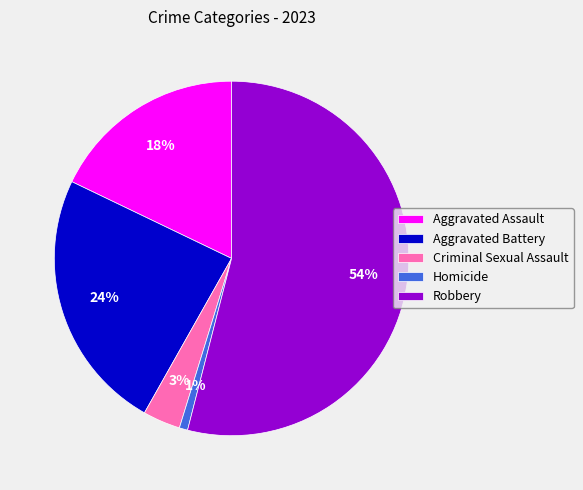

To the nearest percent, what percentage of the pie is Aggravated Battery?

24%